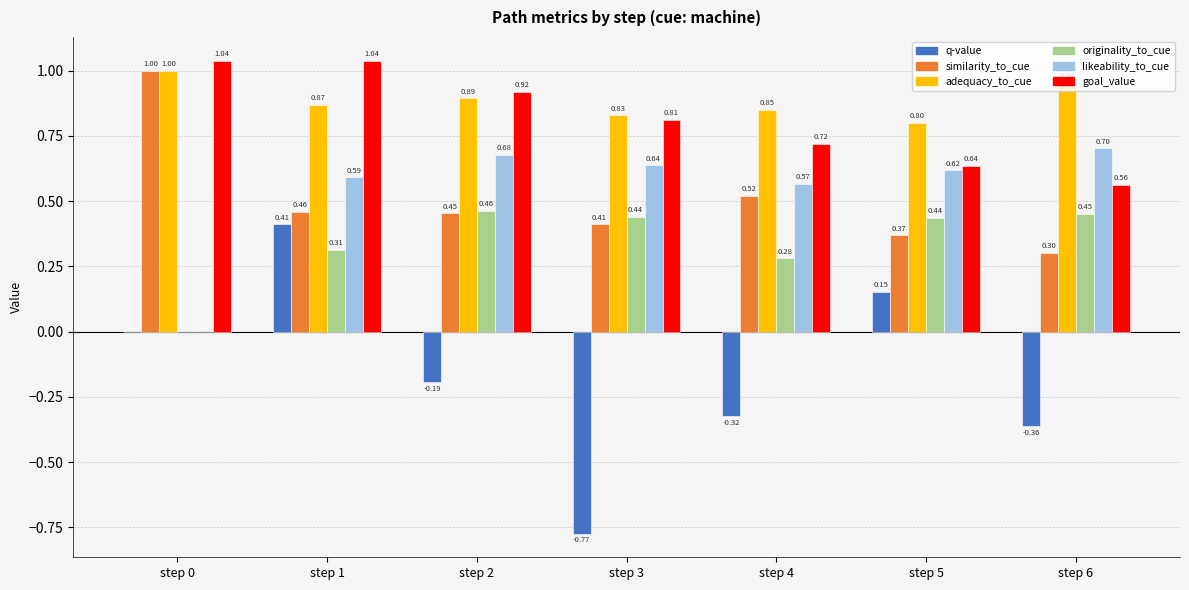

Which series has the widest spread of values?

q-value